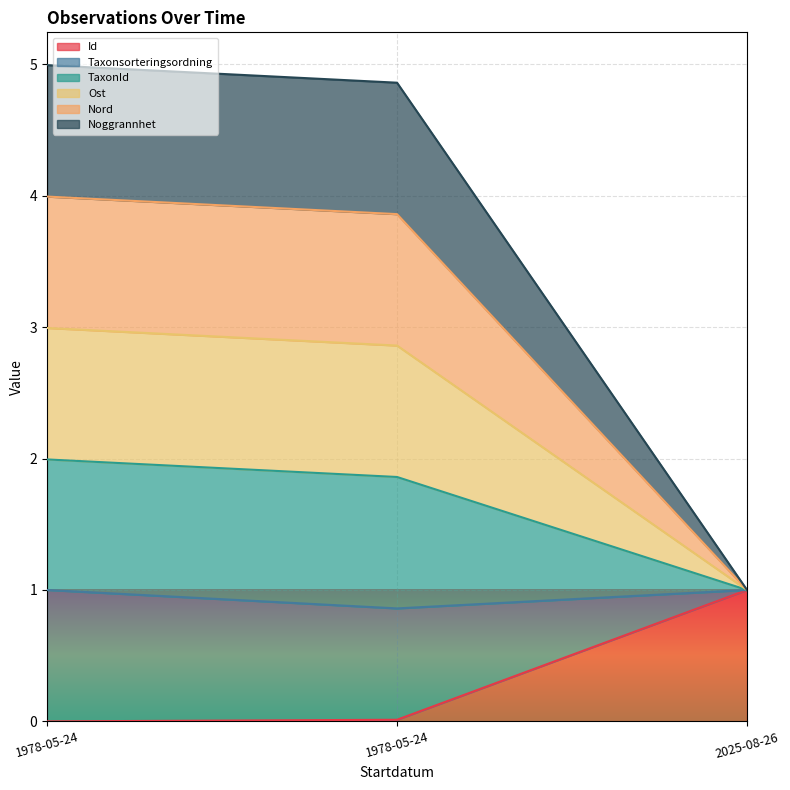

How many Nord values are between 1 and 2?

1